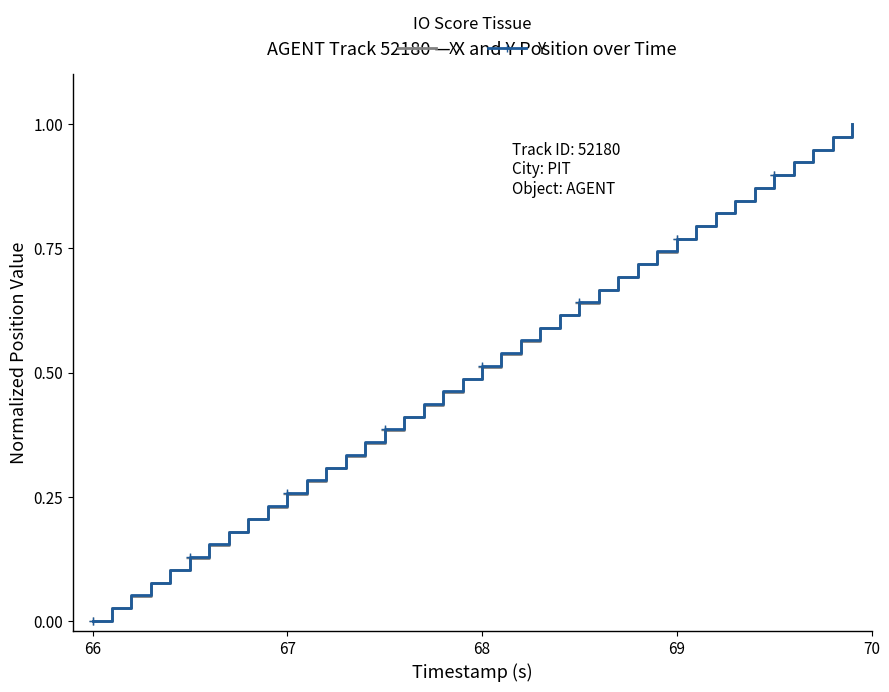

True or false: Y has more than 0 interior local peaks.

False